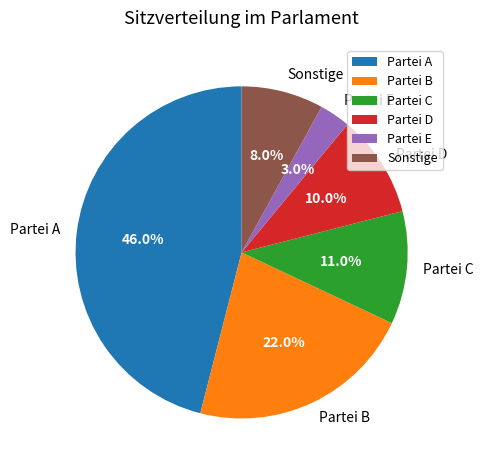

Count the number of slices in the pie.

6